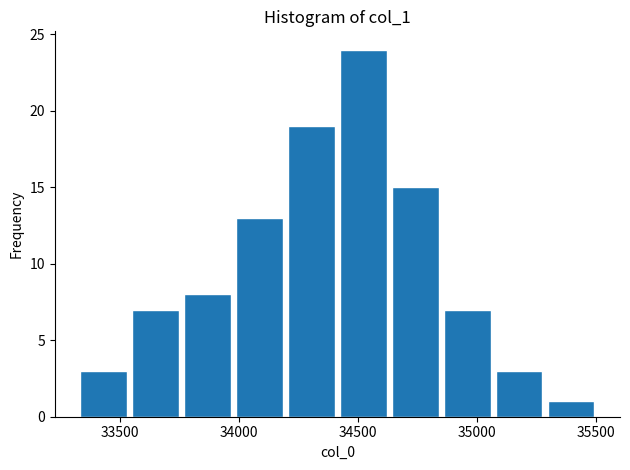

Which range on the x-axis has the tallest bar?

34400 to 34650